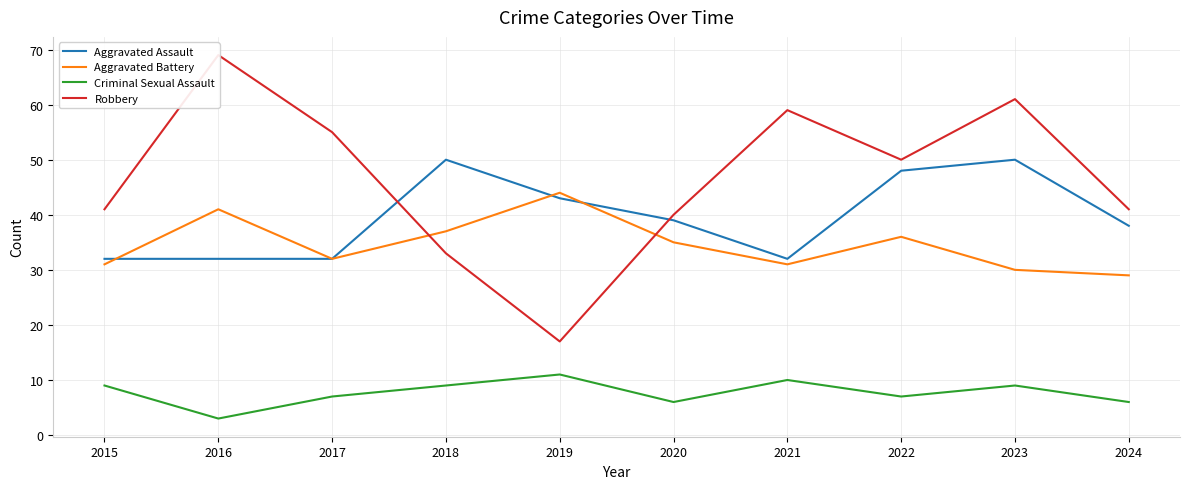

Does the chart have visible grid lines?

Yes